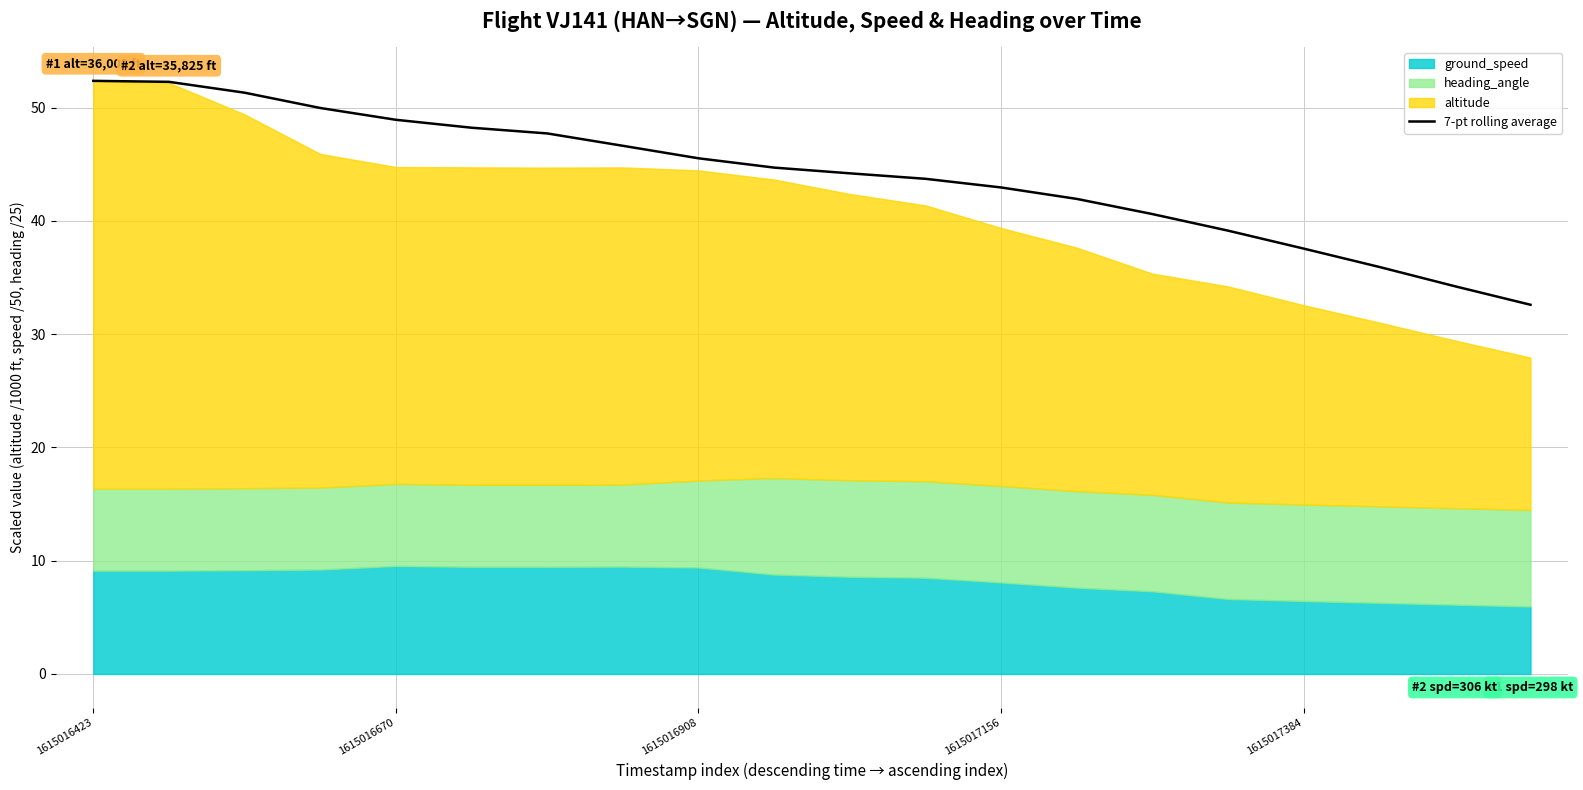

Does the chart display data point markers on the line(s)?

No